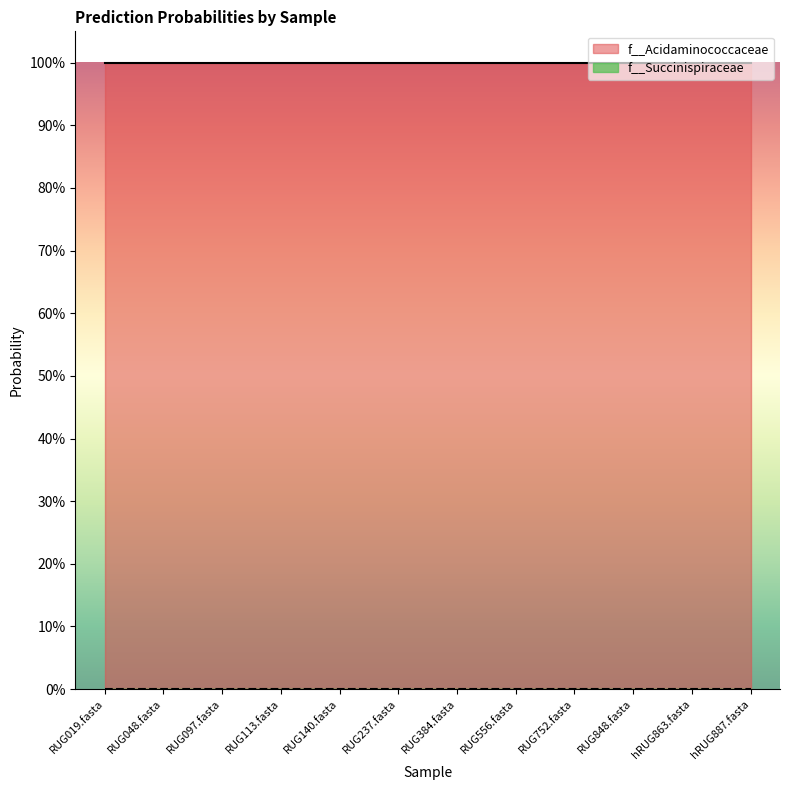

Reading left to right, extract all data points from this chart.

f__Acidaminococcaceae: 1.0	1.0	1.0	1.0	1.0	1.0	1.0	1.0	1.0	1.0	1.0	1.0
f__Succinispiraceae: 0.0	0.0	0.0	0.0	0.0	0.0	0.0	0.0	0.0	0.0	0.0	0.0